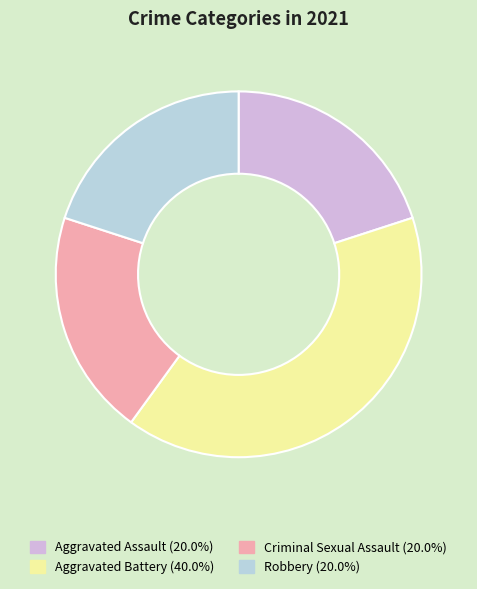

Approximately how many times larger is the value at Criminal Sexual Assault compared to Aggravated Assault?

1.0